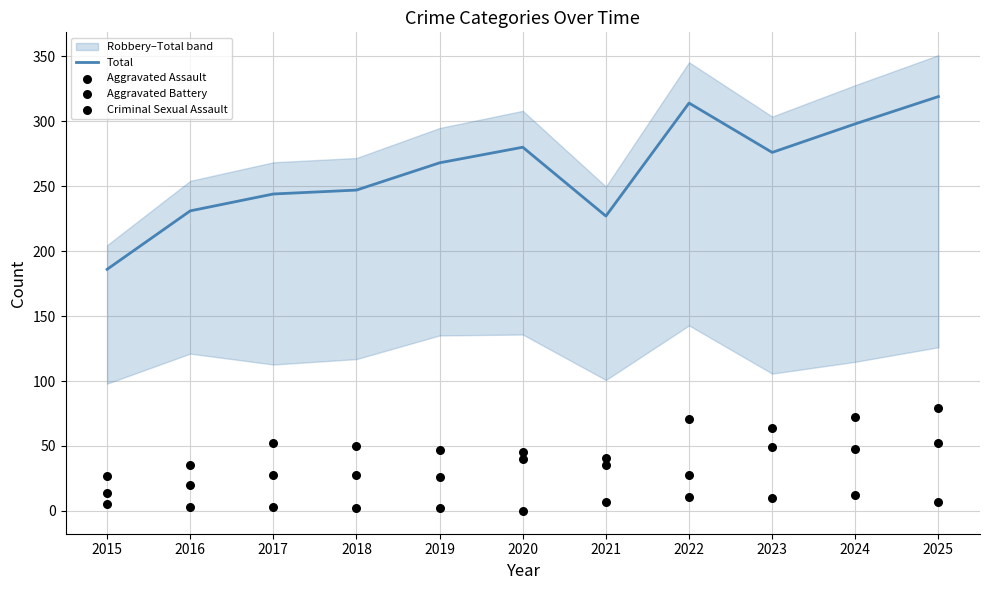

Which series reaches the maximum Y coordinate?

Total